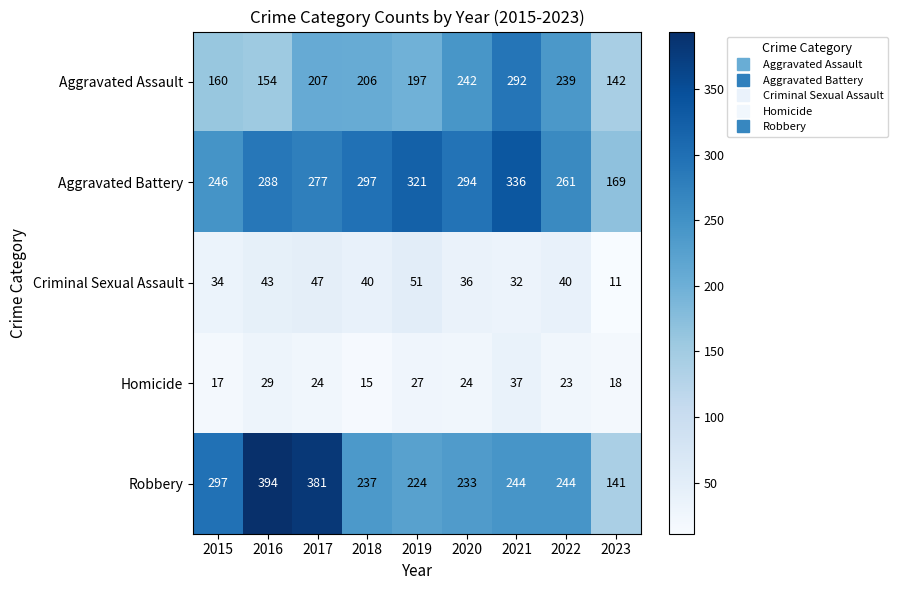

Which series has the largest total across all categories?

Aggravated Battery